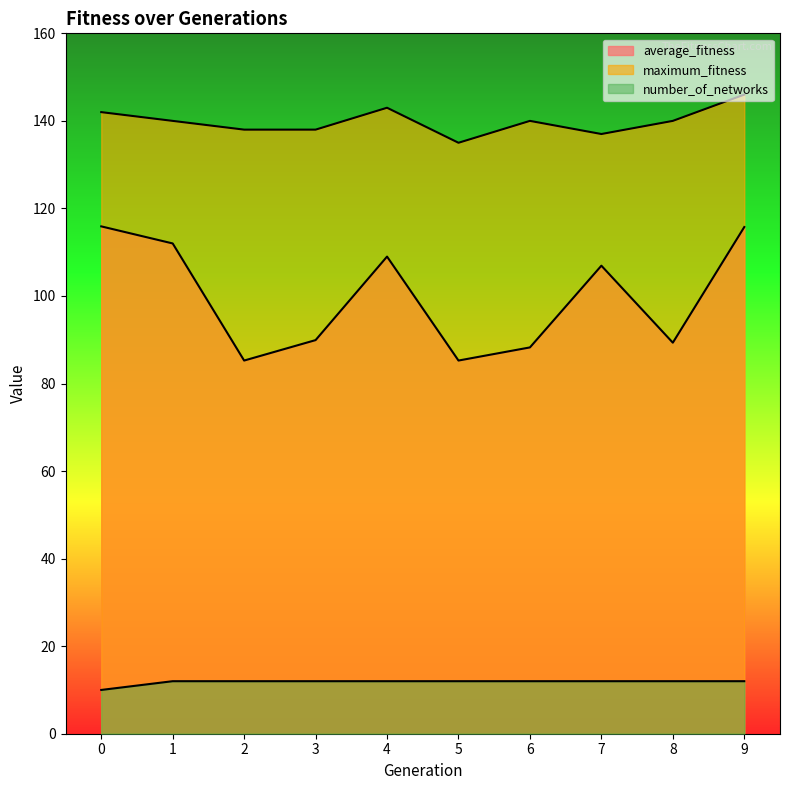

How many lines are shown in the chart?

3